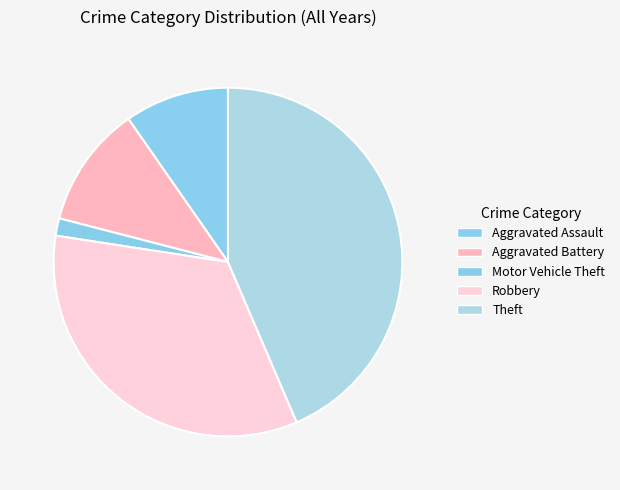

Does Aggravated Assault represent more than half of the total?

No